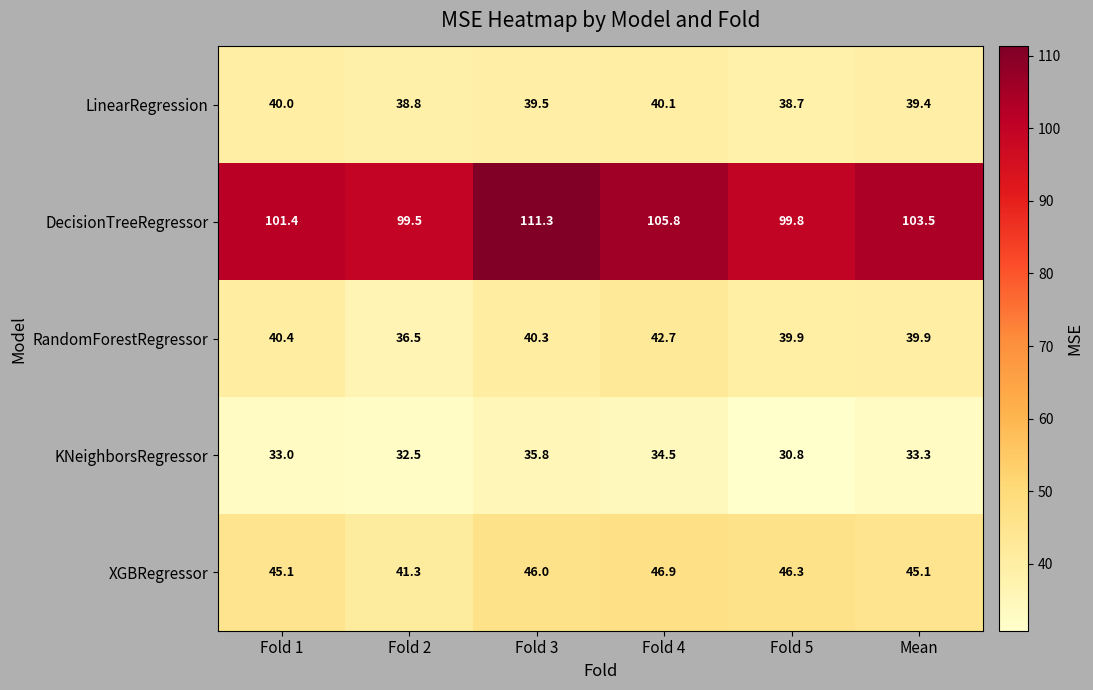

What is the average value of the LinearRegression series?

39.4